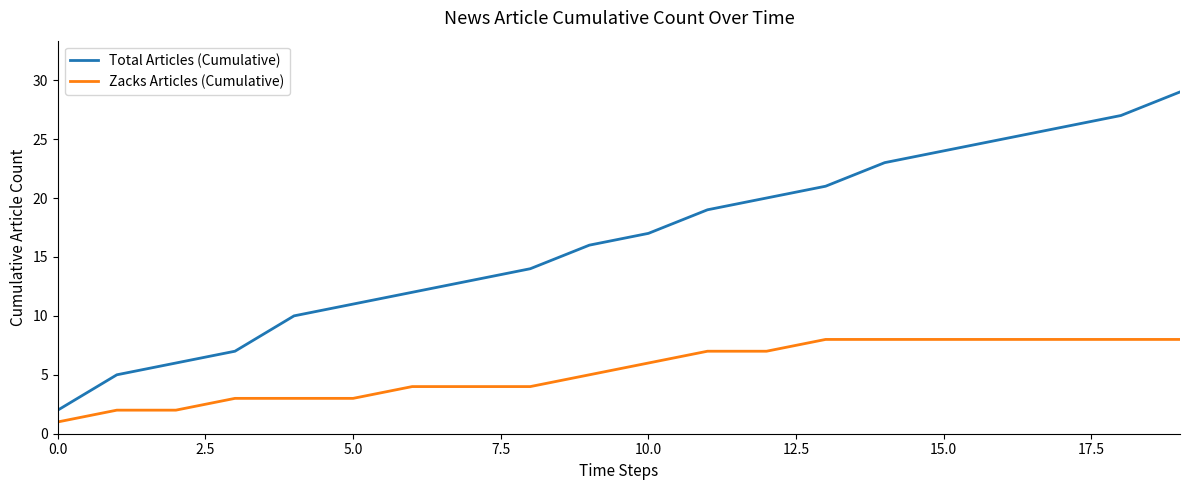

Which series has the largest range (max minus min)?

Total Articles (Cumulative)